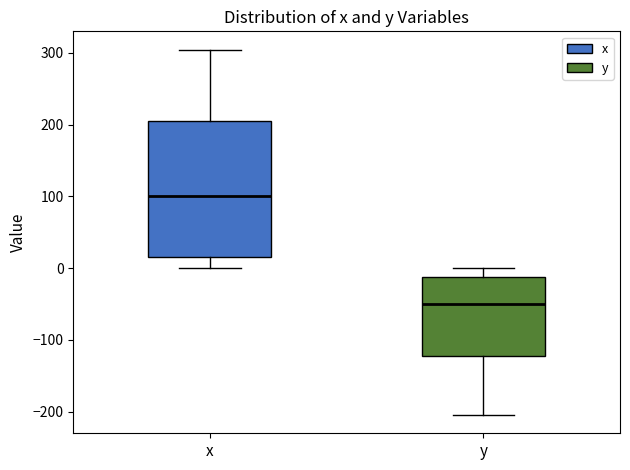

Comparing the boxes themselves (not the whiskers), which one is the tallest?

x